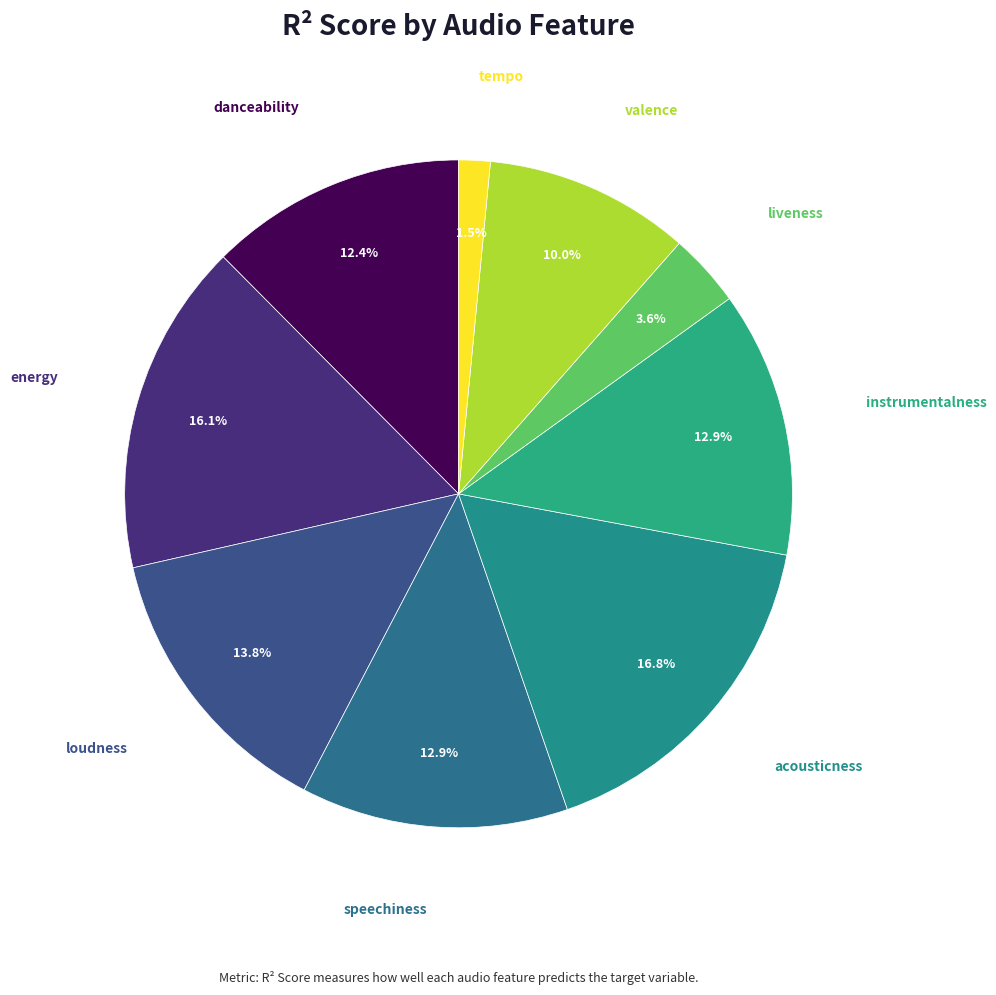

What percentage do instrumentalness and acousticness together represent?

29.7%